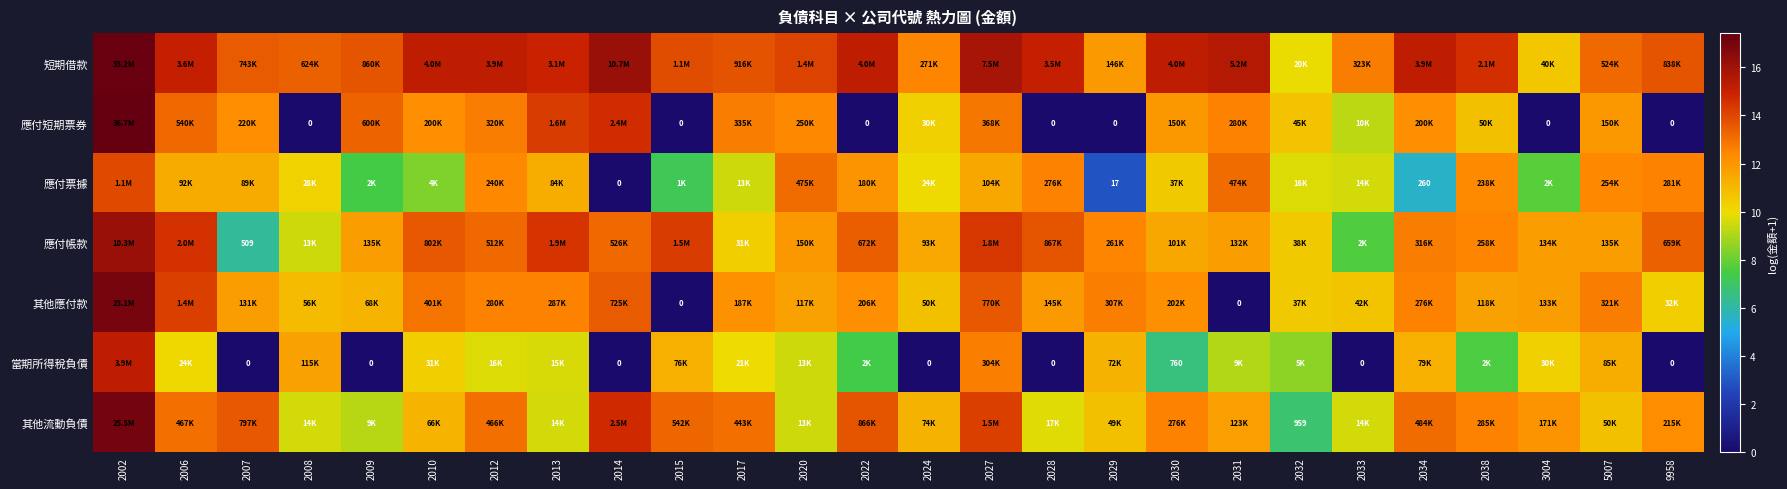

What is the average value of the 短期借款 series?

14.1